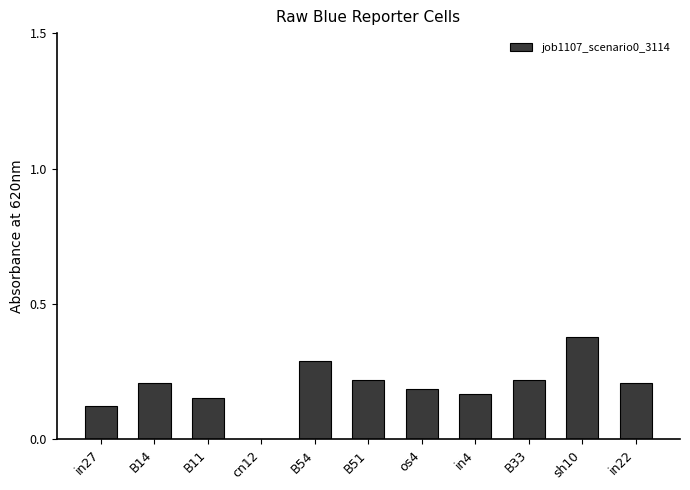

What is the sum of the values at sh10 and B54?

0.7